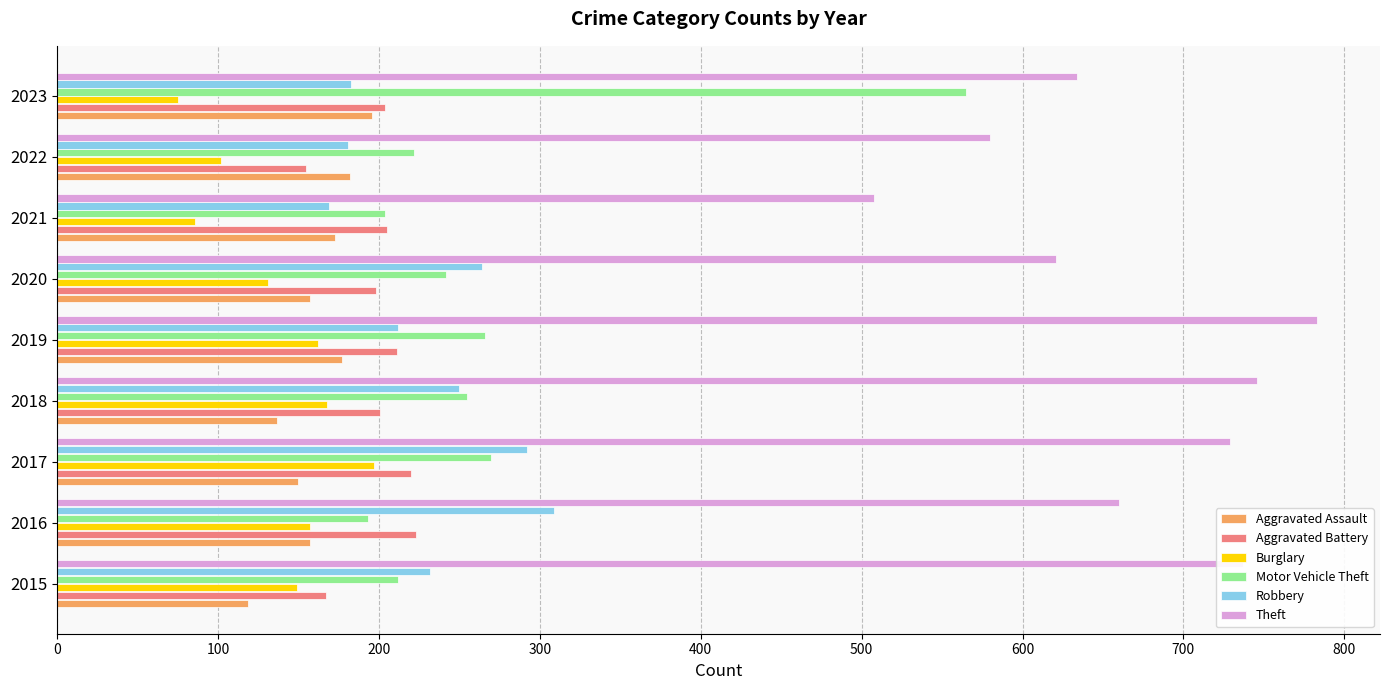

The Theft series shows 737 at 2015. True or false?

True